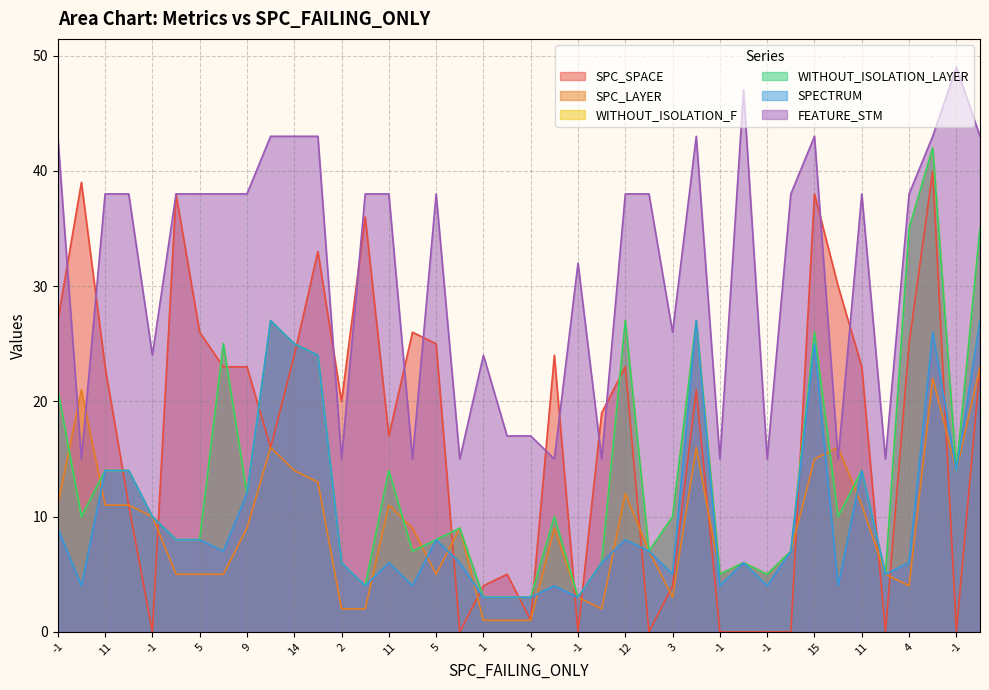

In WITHOUT_ISOLATION_LAYER, how many points are lower than both neighbors (excluding endpoints)?

11